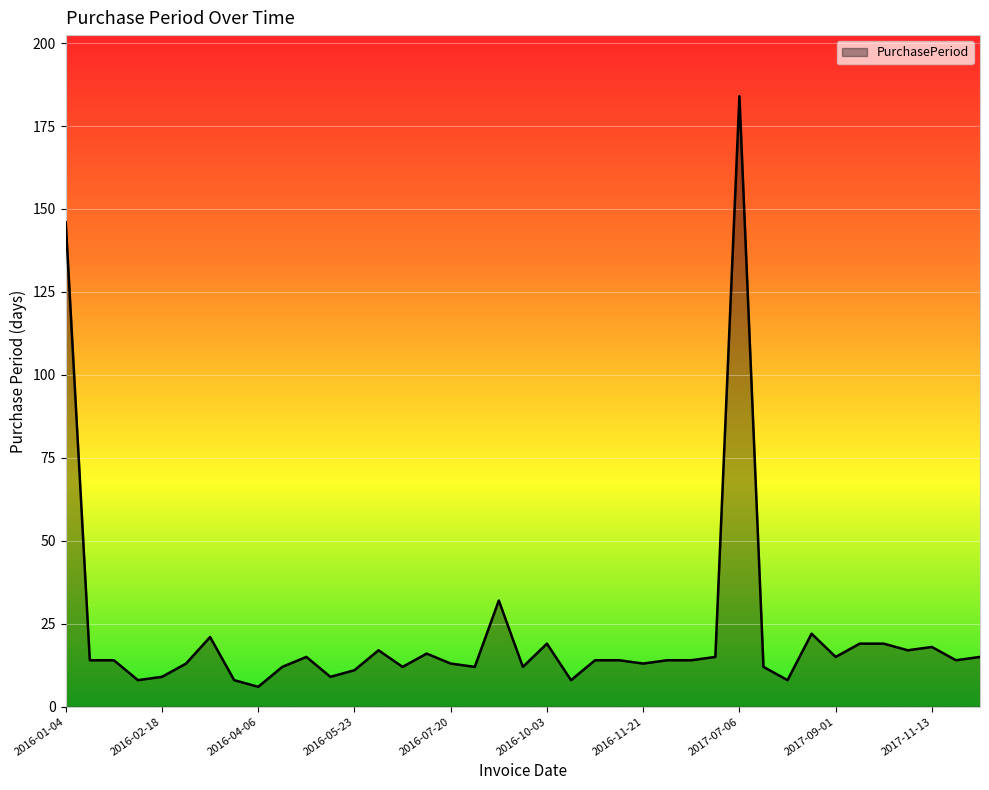

What is the difference between the maximum and minimum values?

178